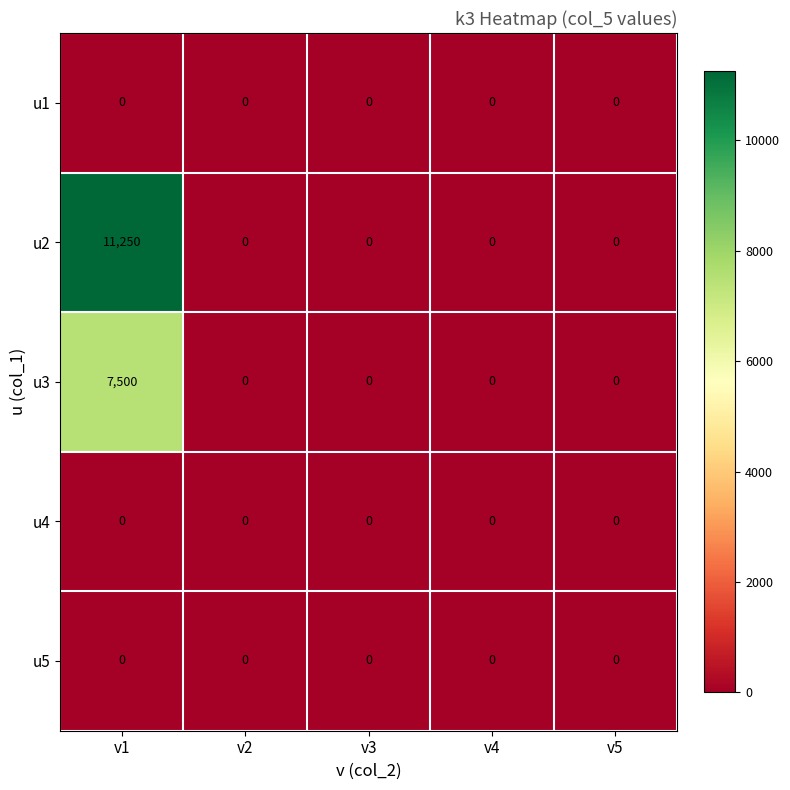

Count the number of data series in this chart.

5